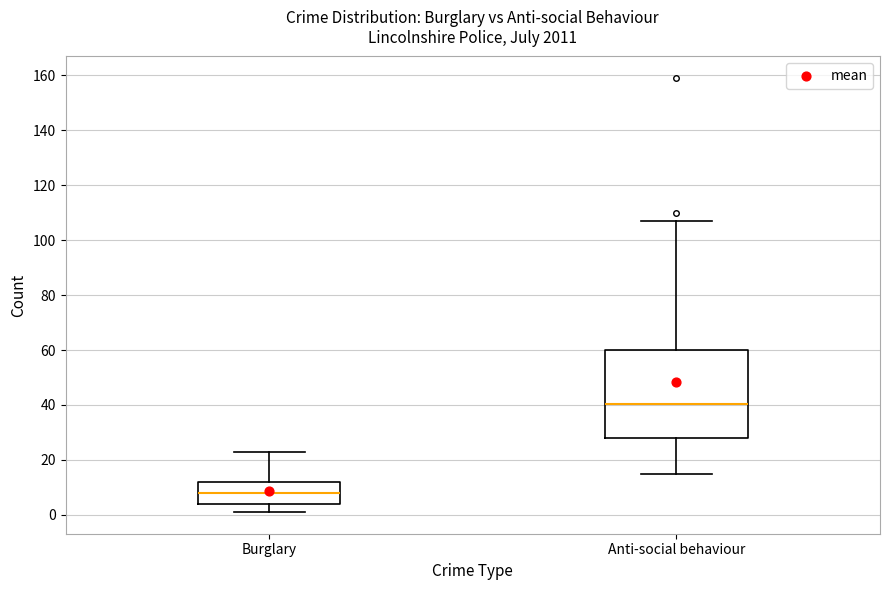

Reading left to right, read every box against the y-axis: the position of its median line, the range the box covers, and the ends of its whiskers. The values are not printed on the chart, so give them approximately, as read against the axis.

Burglary: median 8, box 4 to 12, whiskers 2 to 24
Anti-social behaviour: median 40, box 28 to 60, whiskers 16 to 108